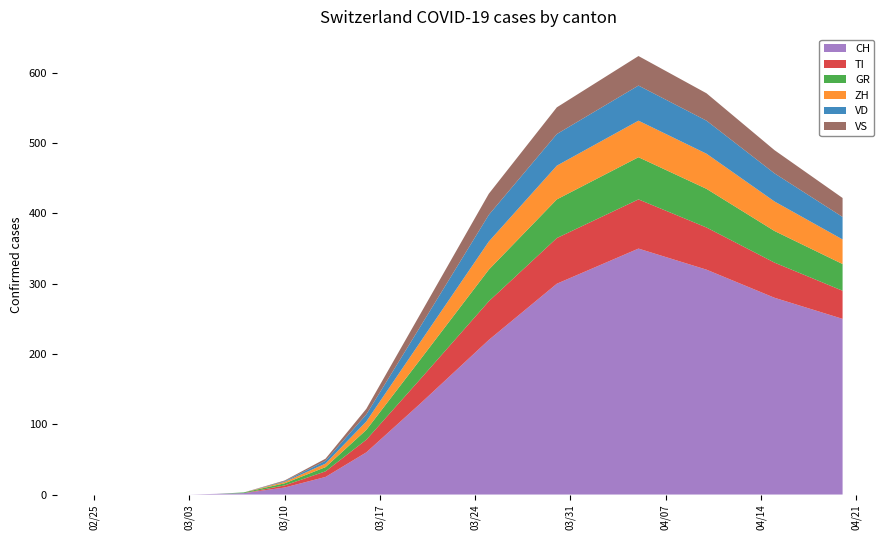

Reading left to right, list all the values displayed in this chart.

CH: 0	0	0	0	0	0	0	0	1	2	10	25	60	130	220	300	350	320	280	250
TI: 0	0	0	0	0	0	0	0	0	0	3	8	18	35	55	65	70	60	50	40
GR: 0	0	0	0	0	0	0	0	0	1	3	6	14	28	45	55	60	55	45	38
ZH: 0	0	0	0	0	0	0	0	0	0	2	5	12	25	40	48	52	50	42	35
VD: 0	0	0	0	0	0	0	0	0	0	1	4	10	22	38	45	50	47	40	32
VS: 0	0	0	0	0	0	0	0	0	0	1	3	8	18	30	38	42	39	33	27